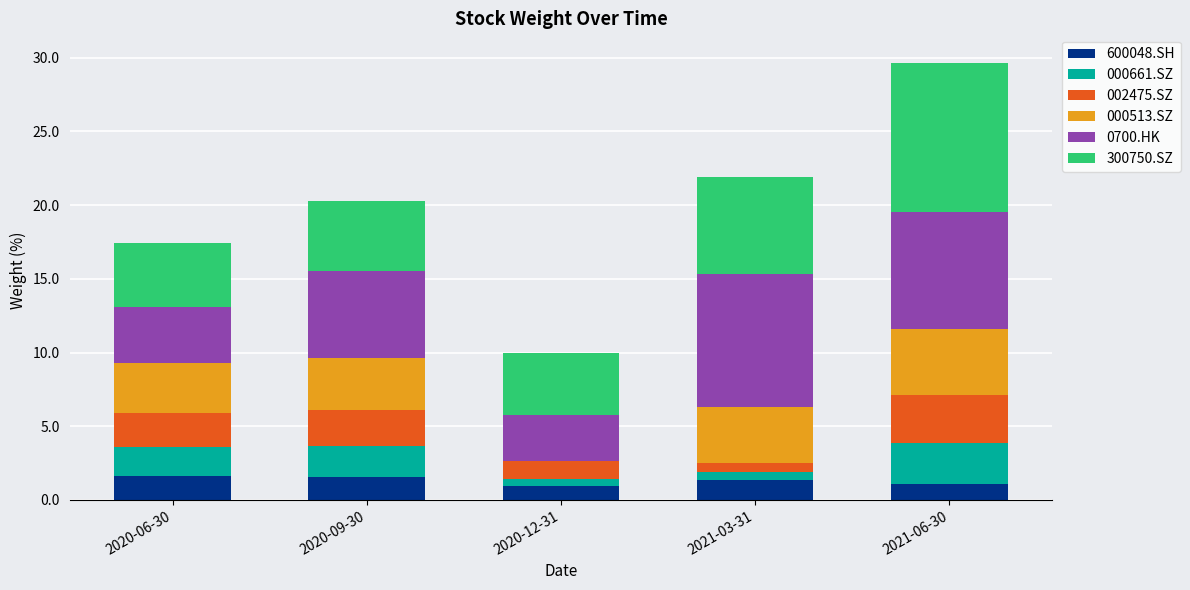

The 600048.SH series shows 0.6 at 2020-09-30. True or false?

False